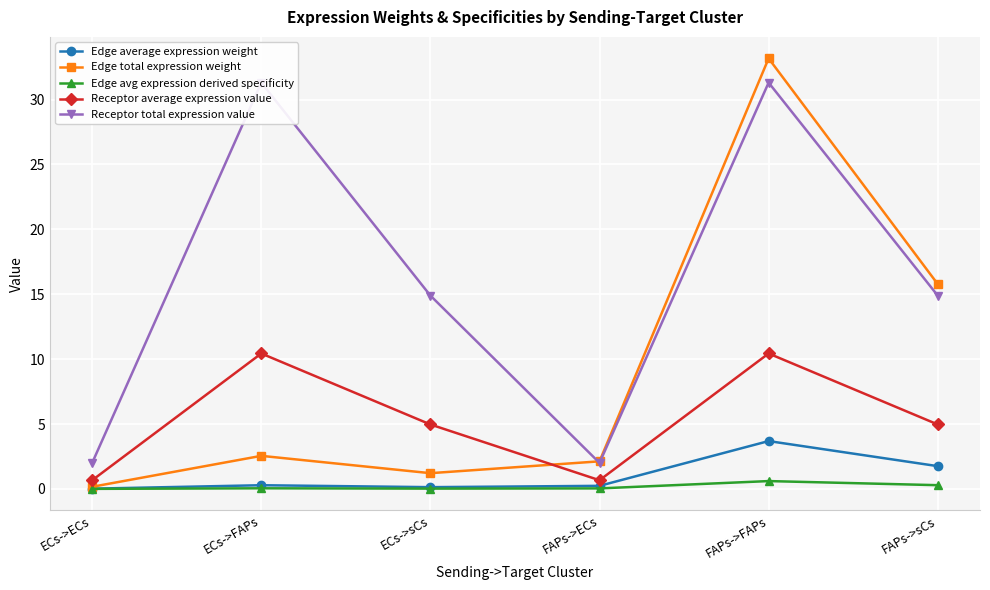

Which series changed the most between FAPs->FAPs and FAPs->sCs?

Edge total expression weight